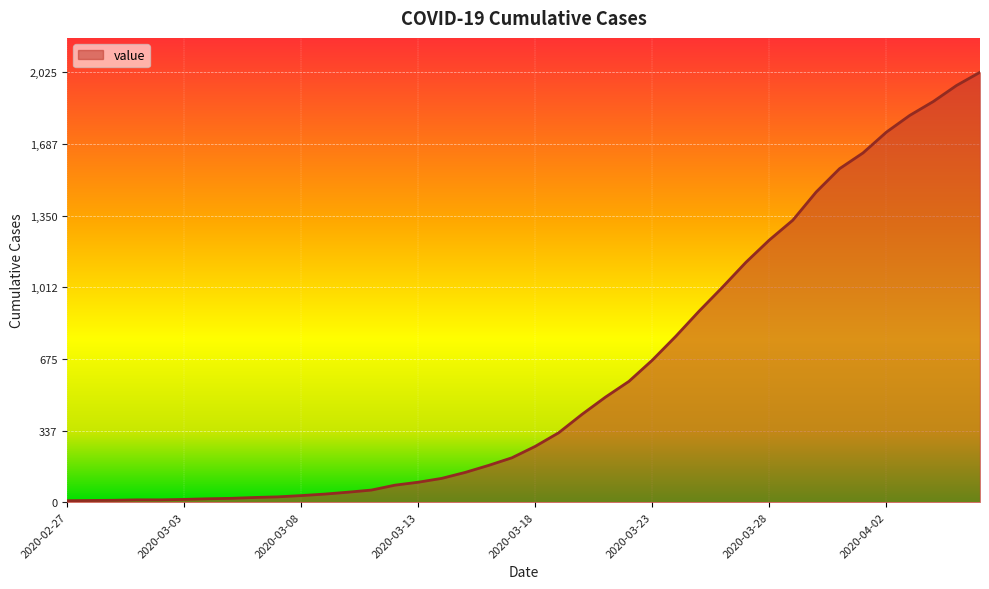

What is the maximum value shown in the chart?

2025